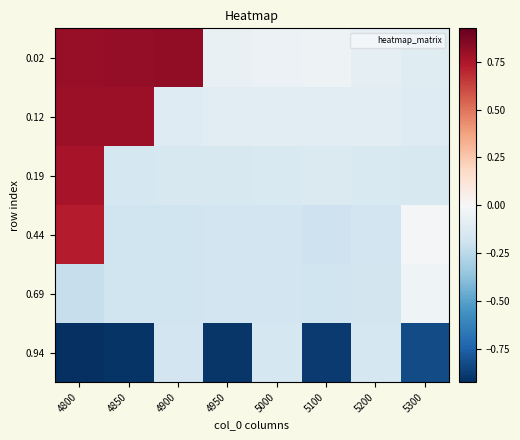

Which has a higher value, 4900 or 5200?

4900